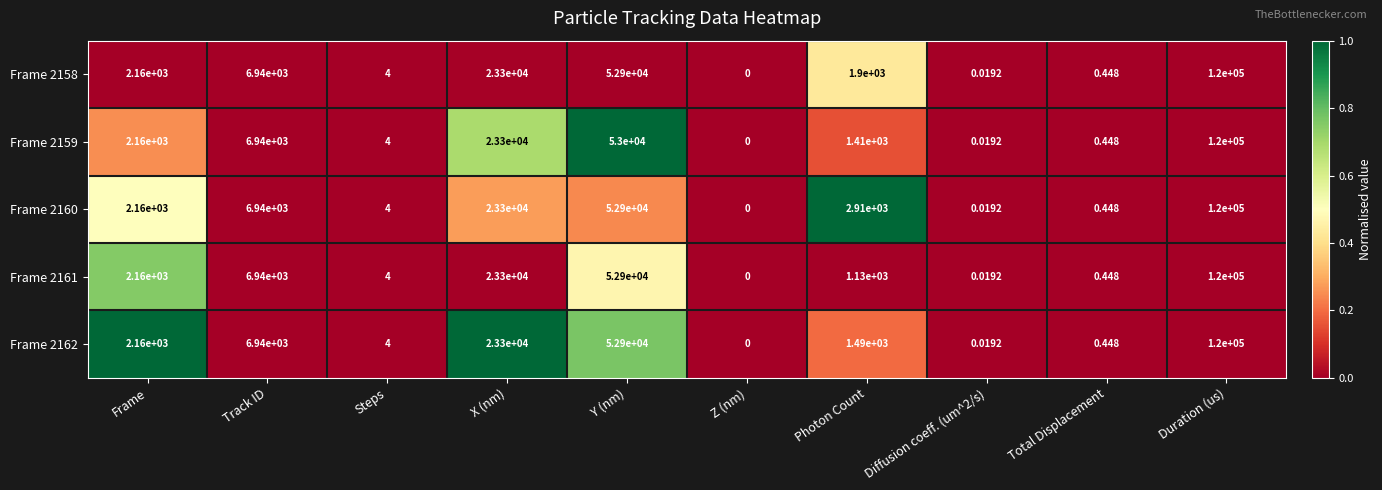

Which category has the highest value across all series?

Duration (us)